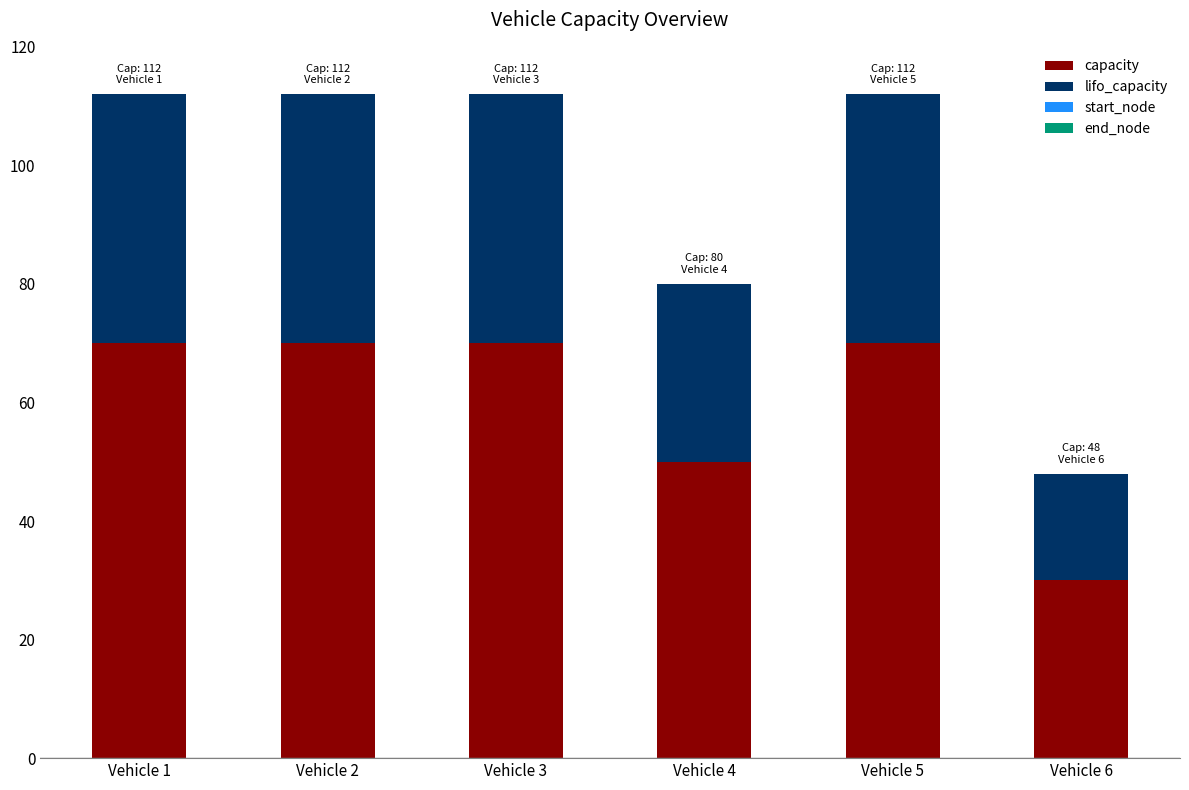

Reading left to right, transcribe the values for capacity.

70	70	70	50	70	30